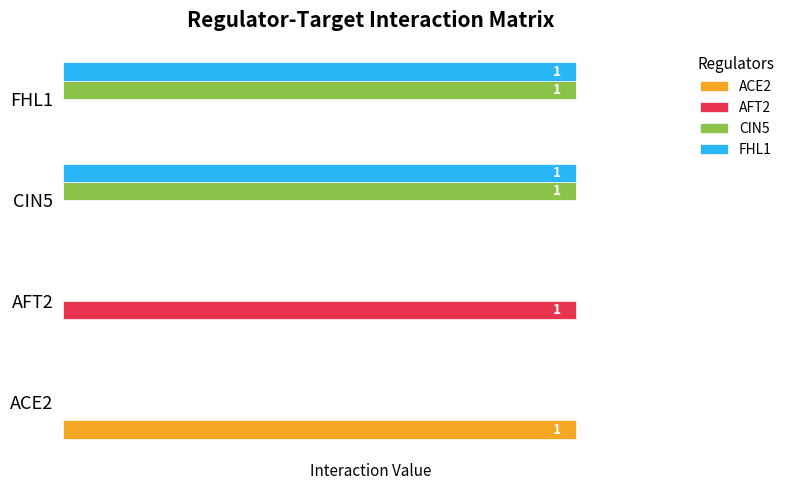

What are all the series names shown in the legend?

ACE2, AFT2, CIN5, FHL1